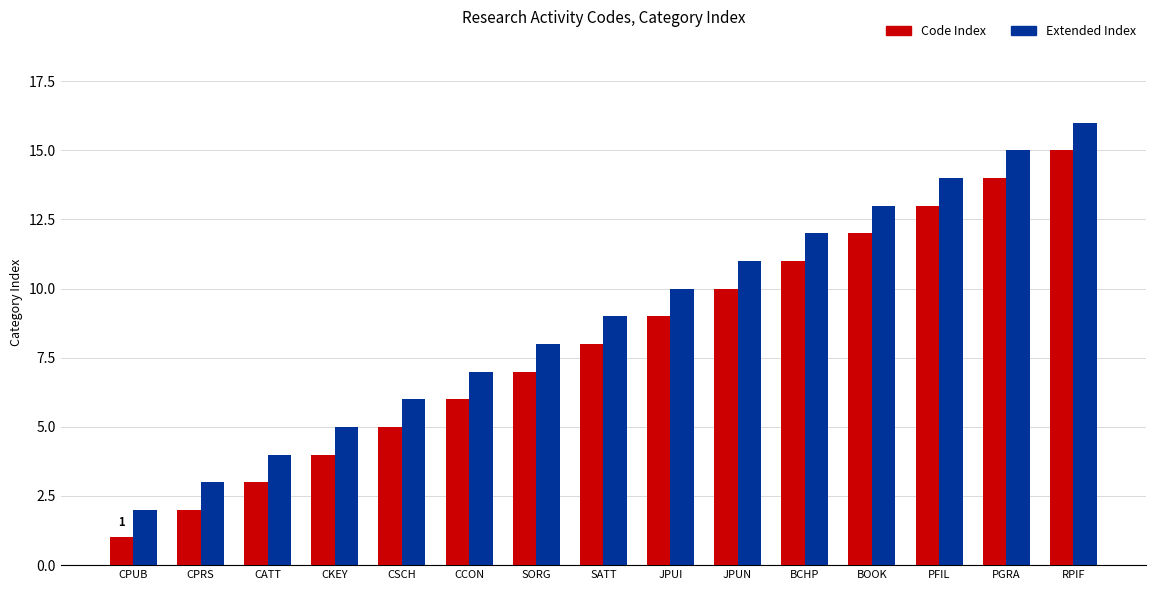

How many groups of bars are there?

15